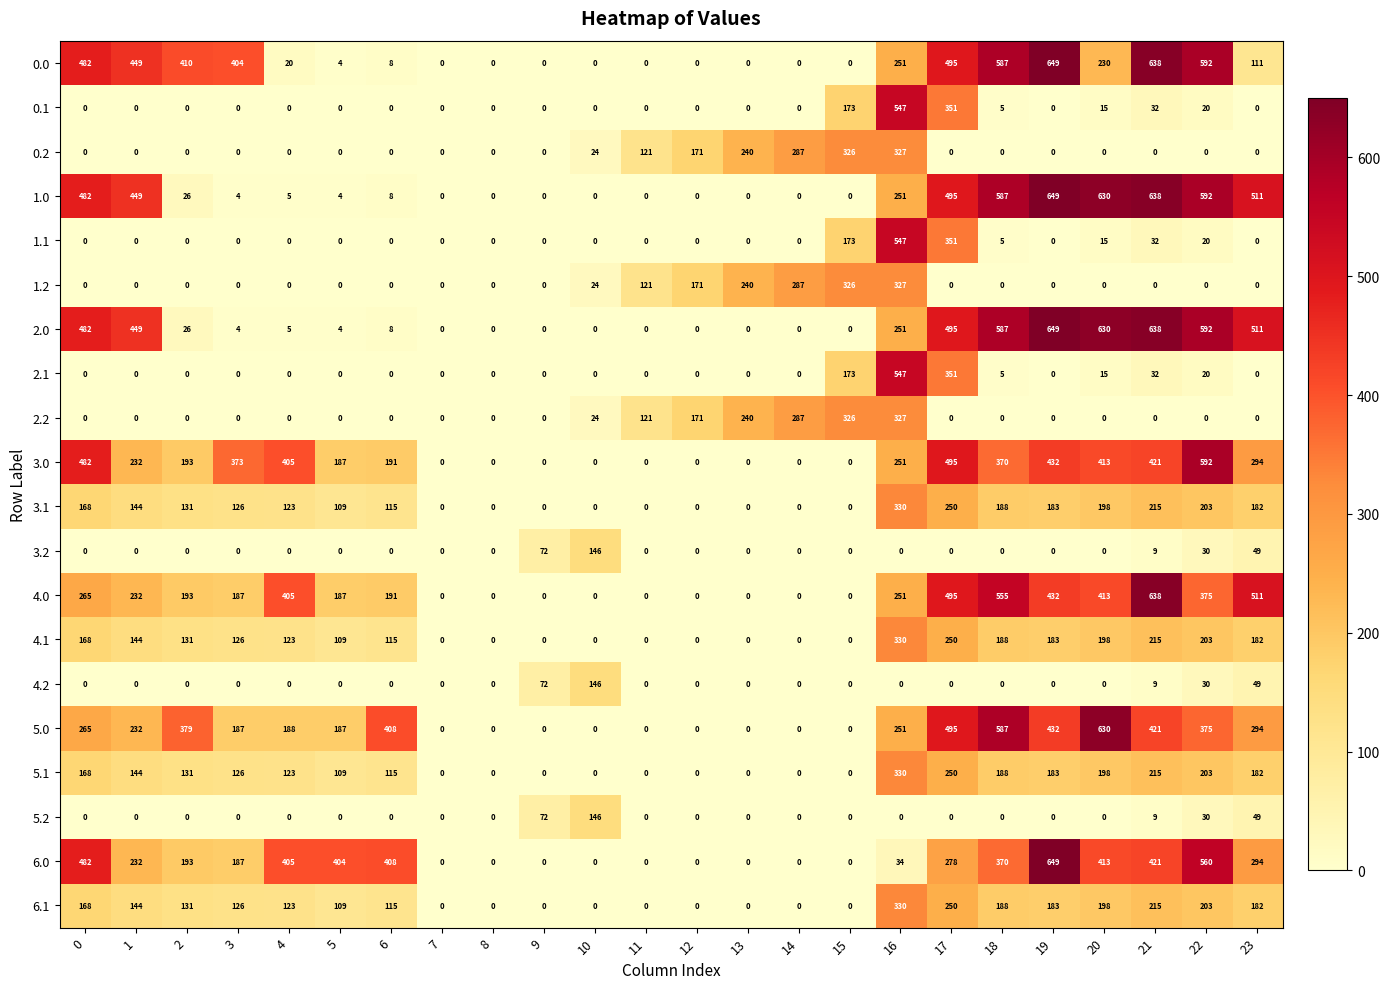

The 1.0 series shows 0 at 13. True or false?

True